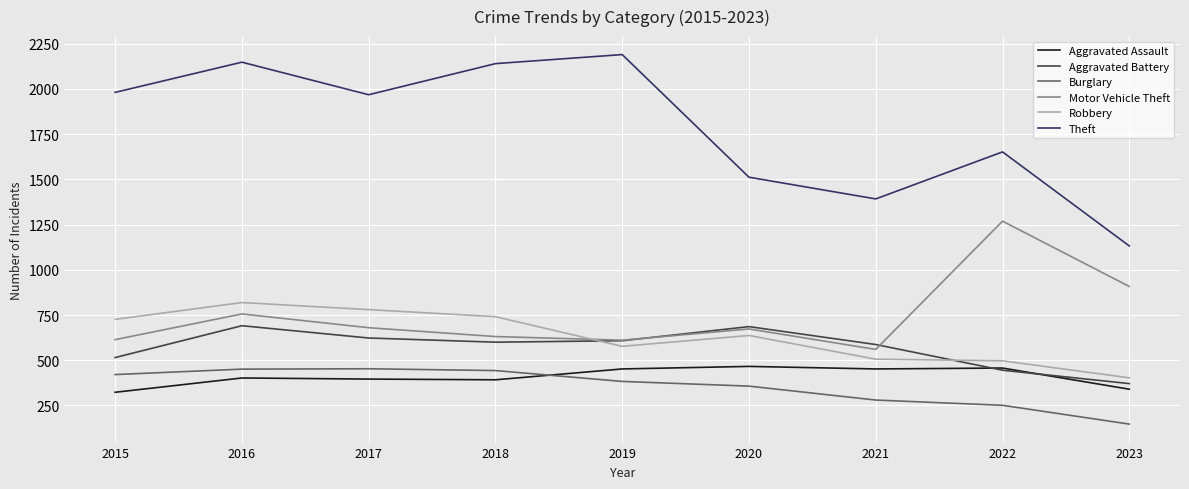

The Robbery series shows 818 at 2021. True or false?

False